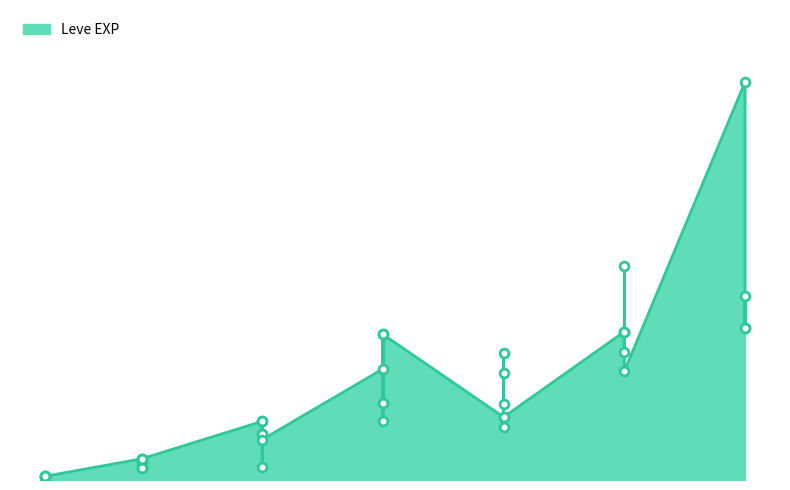

What is the change in value from 10 to 30?

+23670